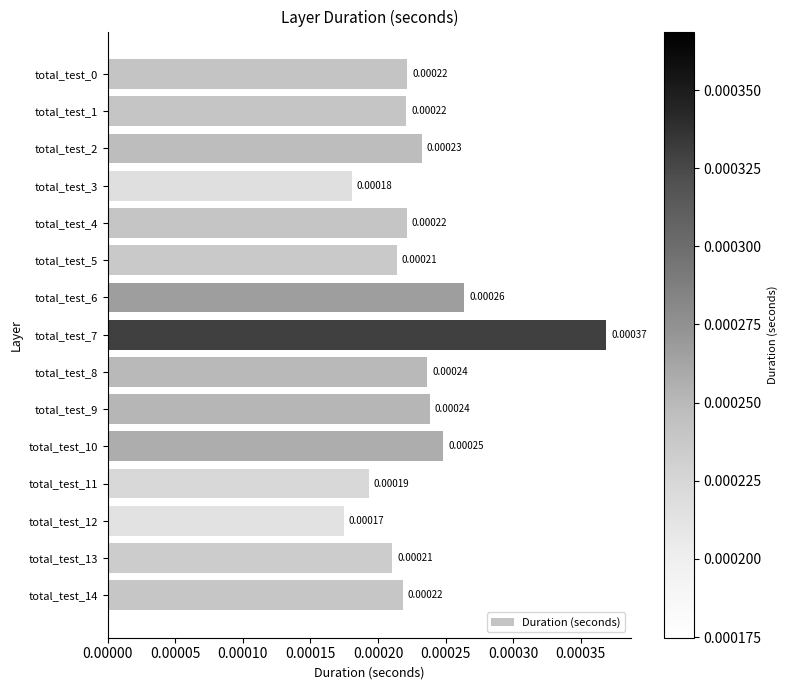

Which has a higher value, total_test_5 or total_test_8?

total_test_8